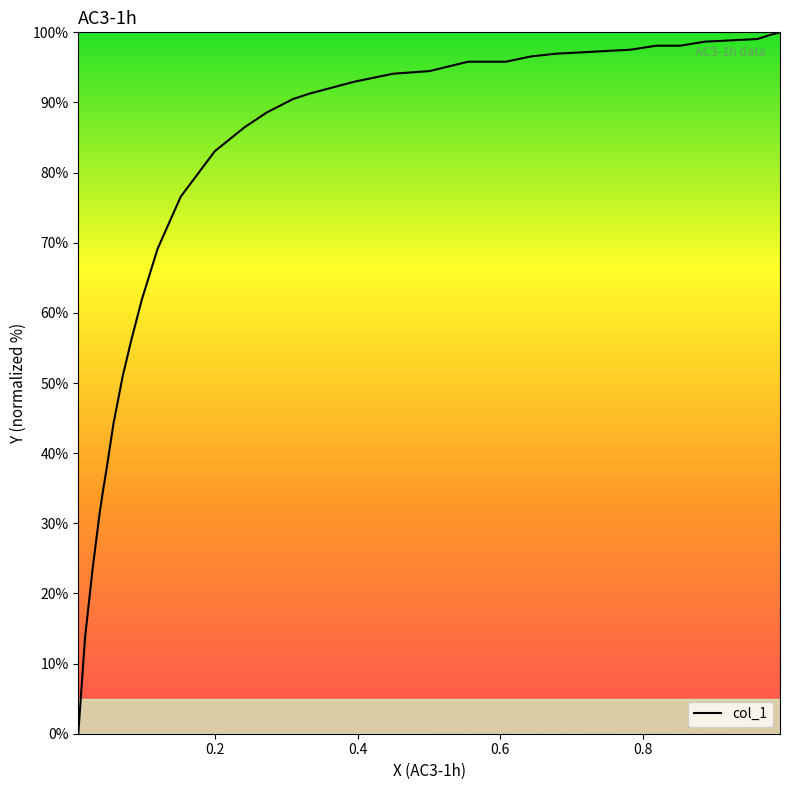

What is the difference between the maximum and minimum values?

100.0